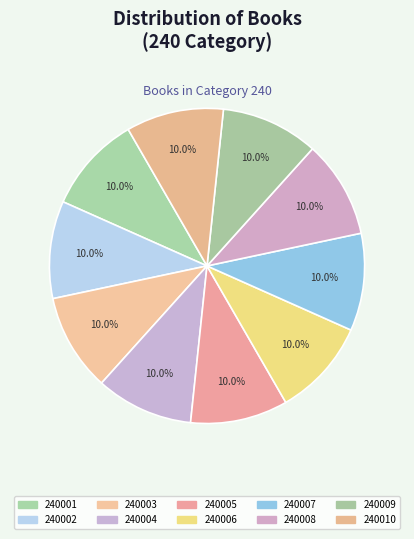

How many segments does this pie chart have?

10